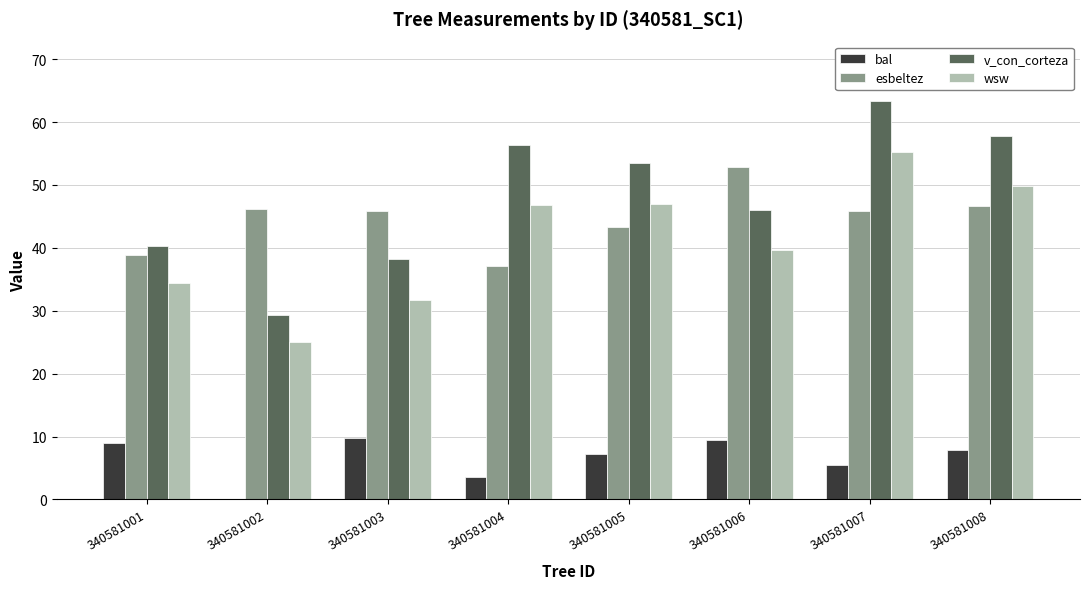

Which series changed the most between 340581002 and 340581003?

bal